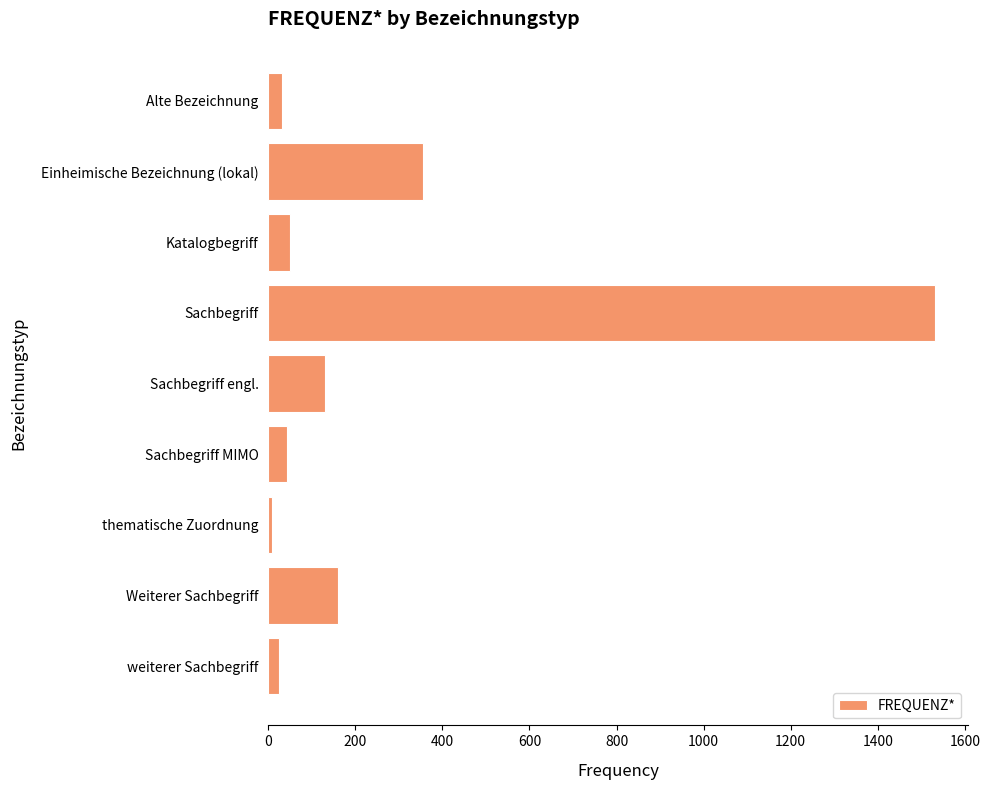

What is the minimum value shown in the chart?

9